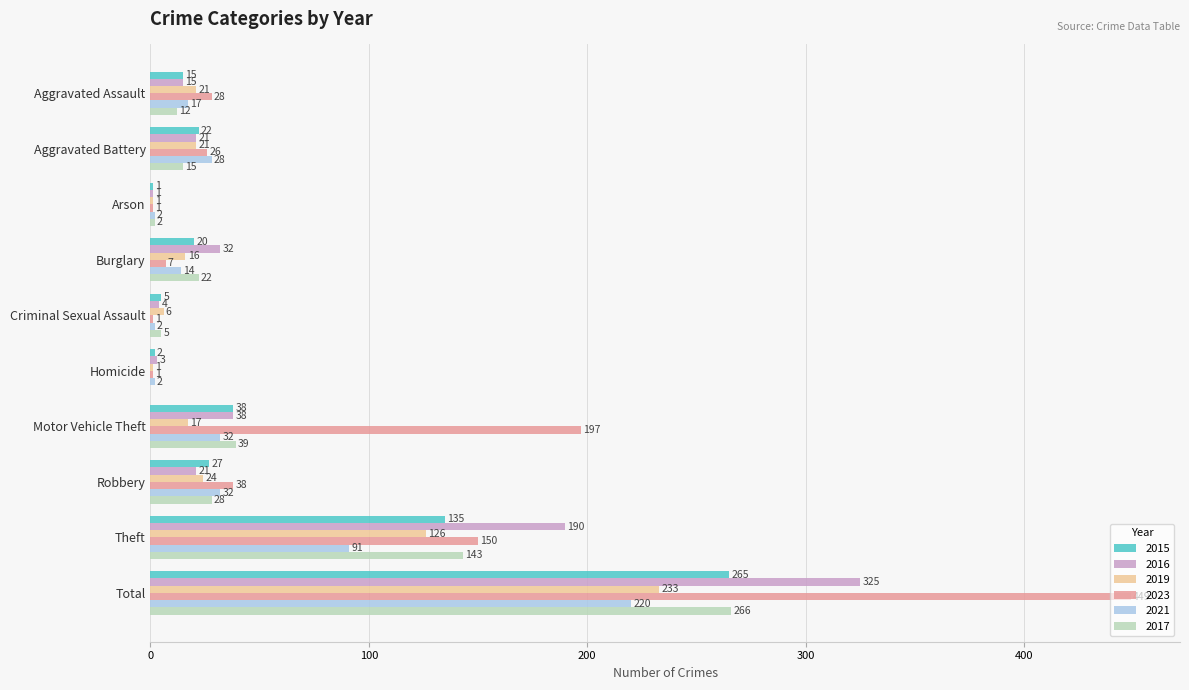

Which series has the largest total across all categories?

2023